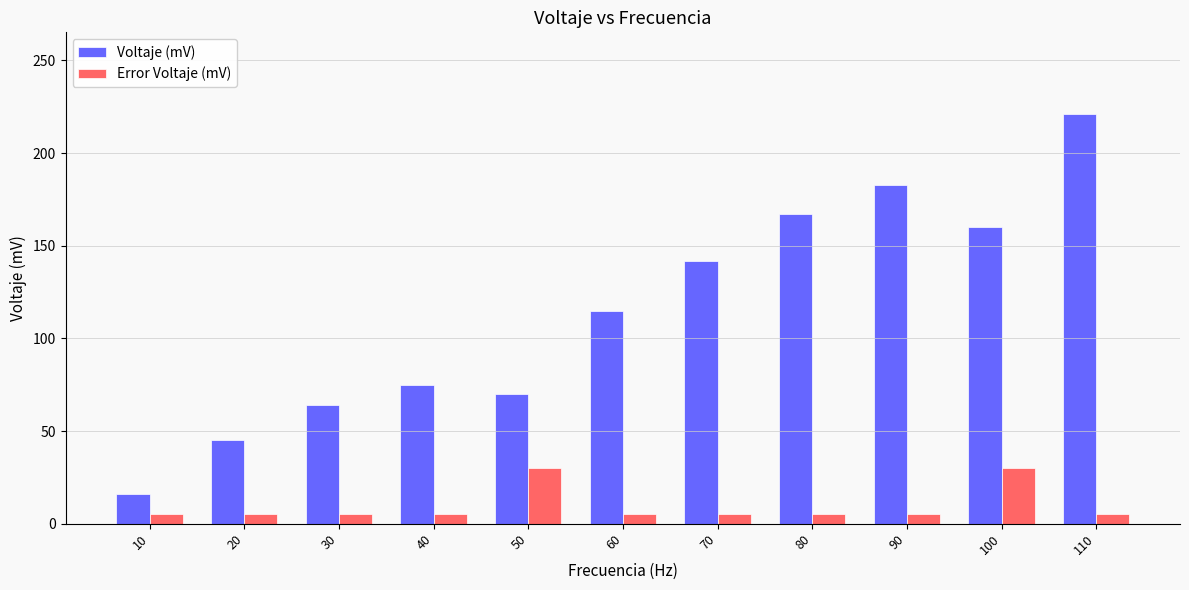

Reading left to right, what are all the values shown in this chart?

Voltaje (mV): 10=16	20=45	30=64	40=75	50=70	60=115	70=142	80=167	90=183	100=160	110=221
Error Voltaje (mV): 10=5	20=5	30=5	40=5	50=30	60=5	70=5	80=5	90=5	100=30	110=5